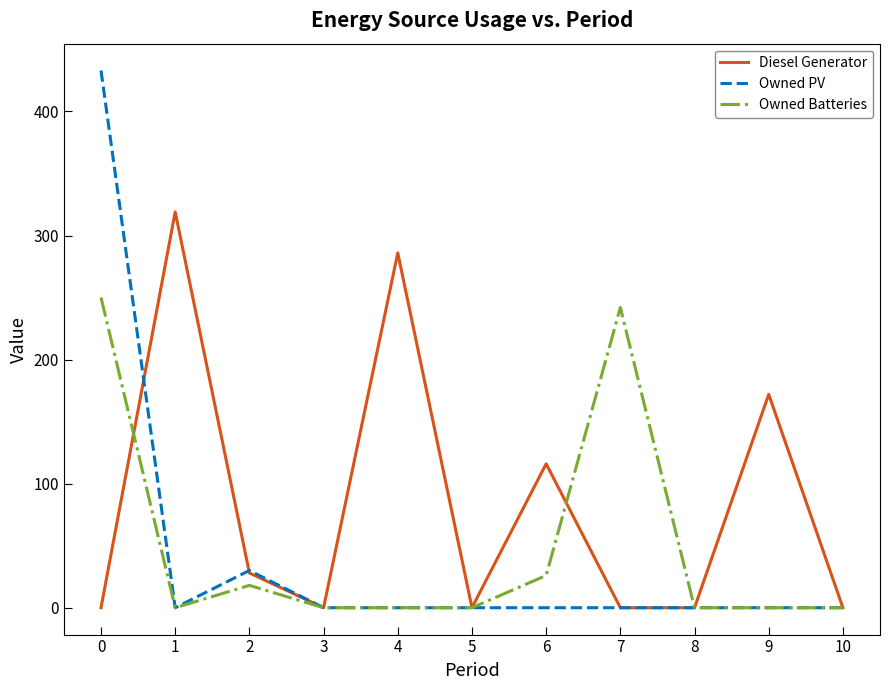

Between 0 and 5, which series saw the biggest shift?

Owned PV